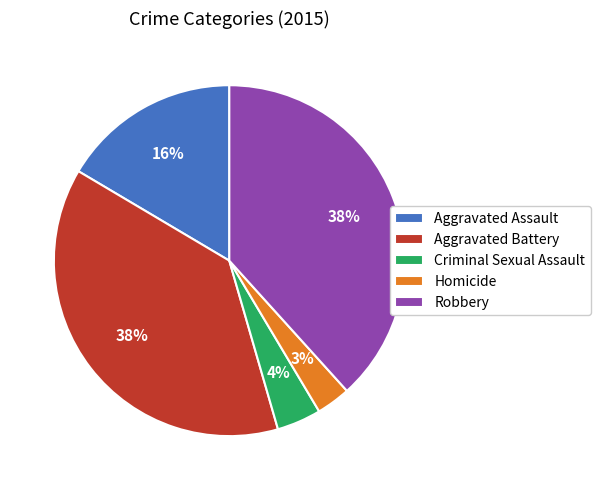

Does Robbery account for over 50% of the chart?

No